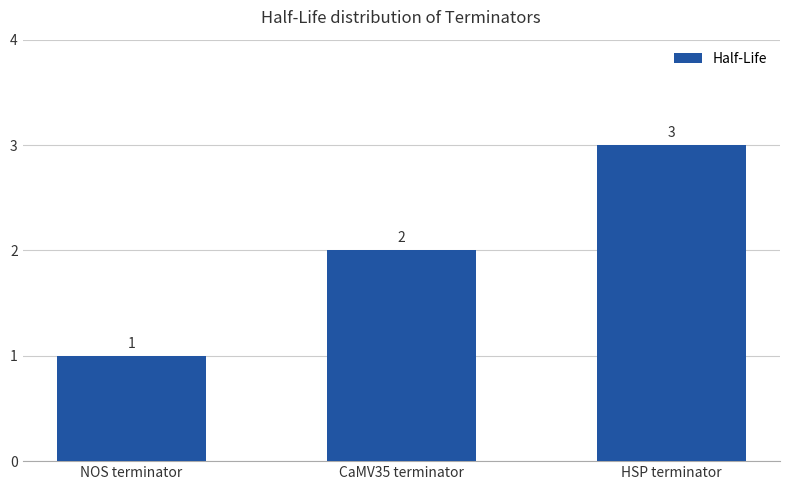

List the labels in order of value, largest first.

HSP terminator, CaMV35 terminator, NOS terminator